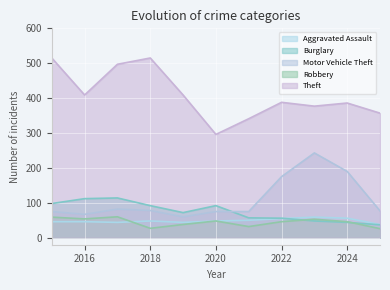

At how many categories does at least one series exceed 196?

11